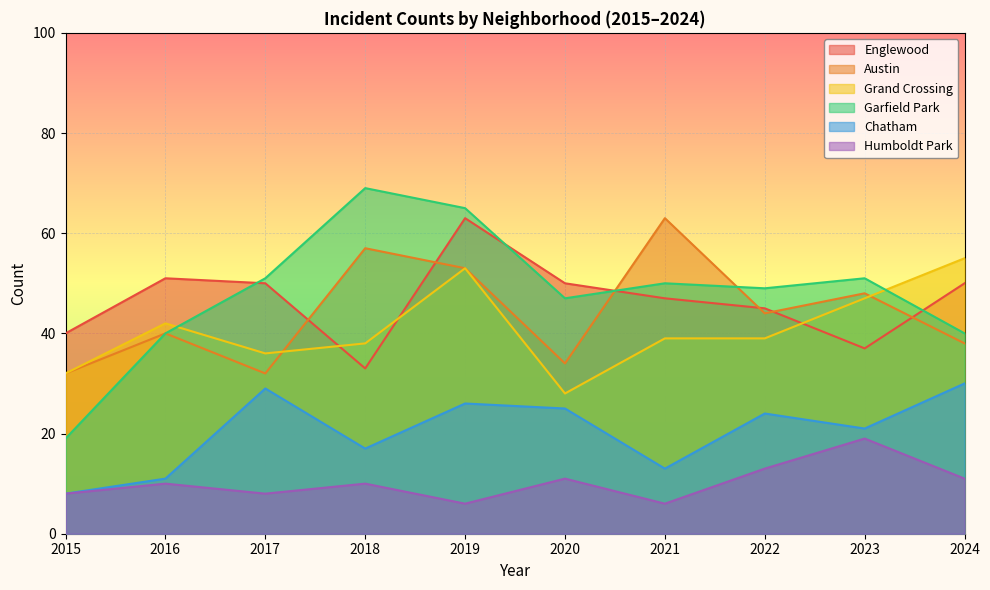

Is the value of Garfield Park at 2021 greater than the value of Chatham at 2022?

Yes